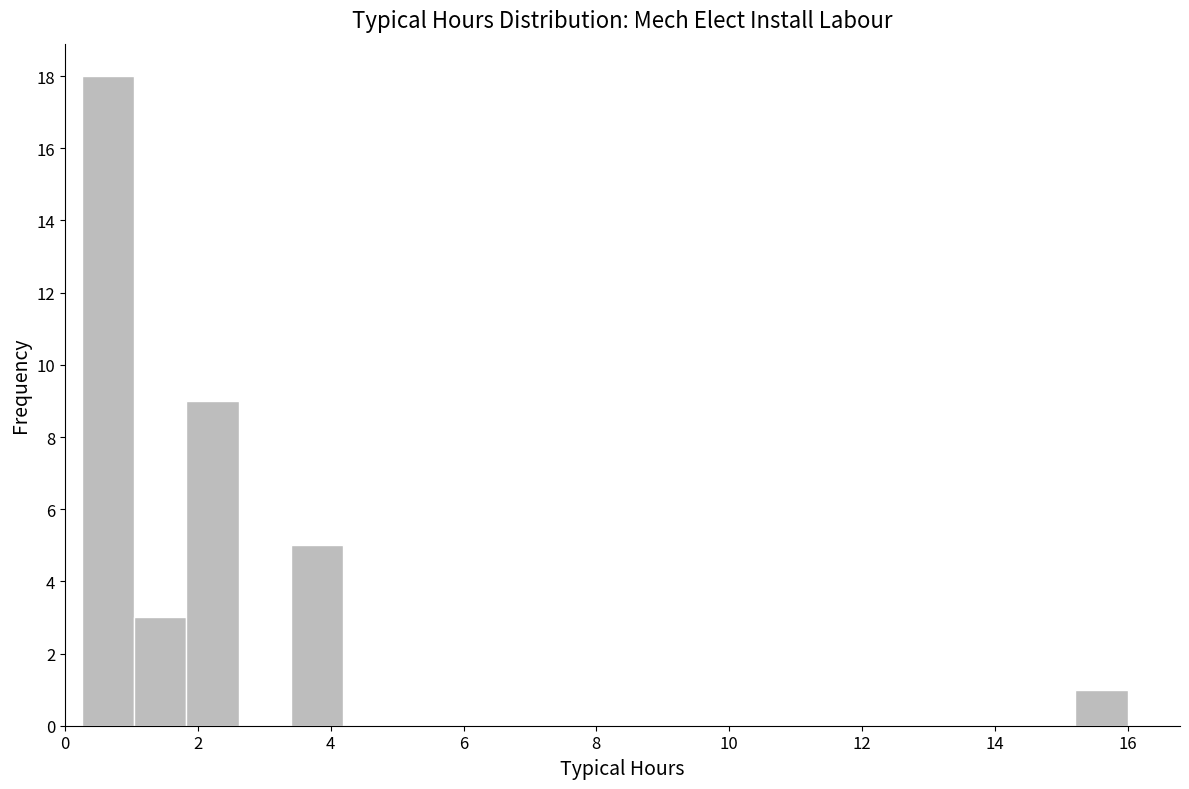

Around what value on the x-axis is the tallest bar? Give the approximate position of its centre, as read against the axis.

0.6